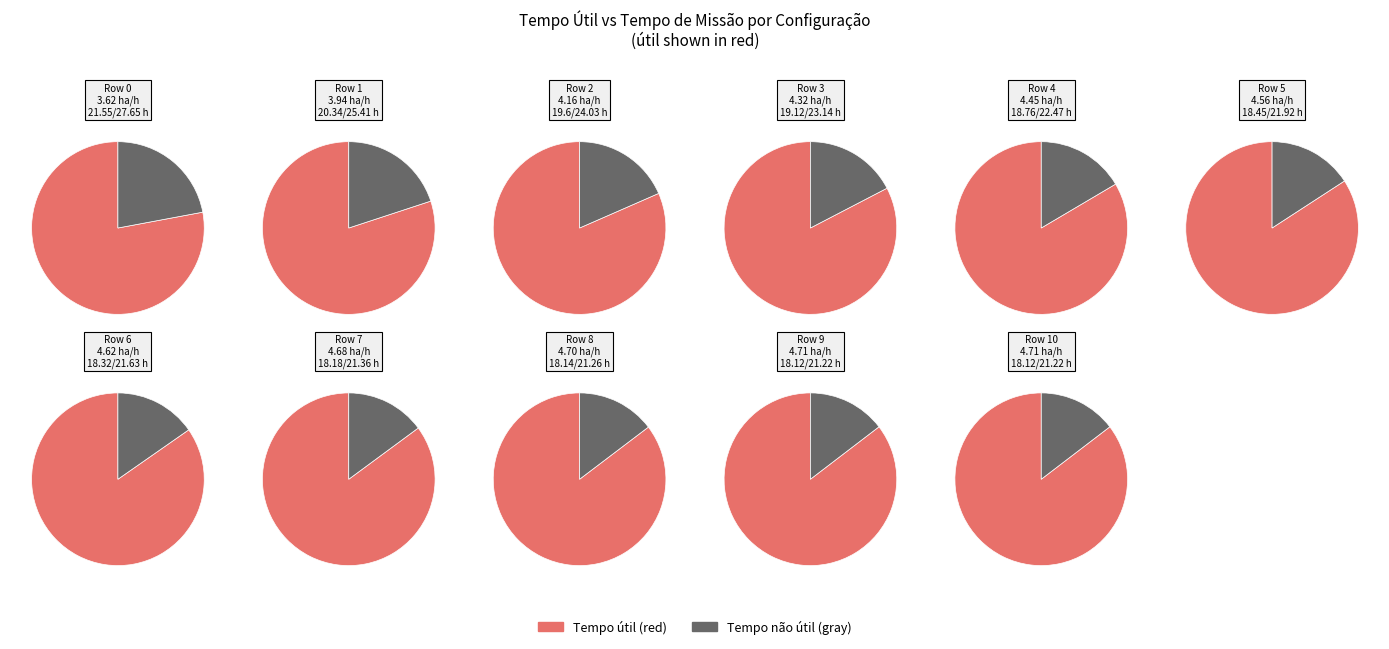

Which series changed the most between 3 and 9?

Capacidade operacional [ha/h]